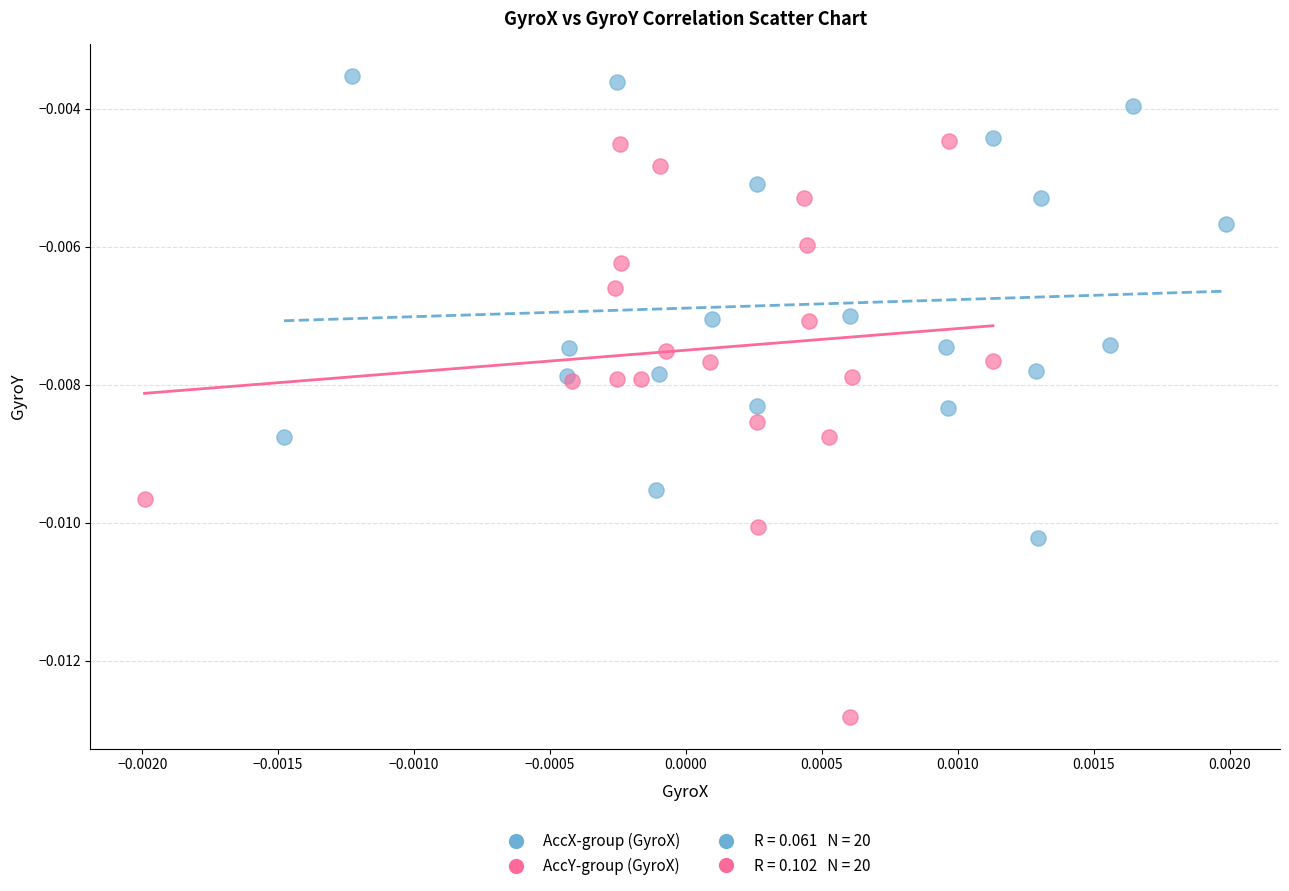

Which series has the widest spread of Y values?

AccY-group (GyroX)